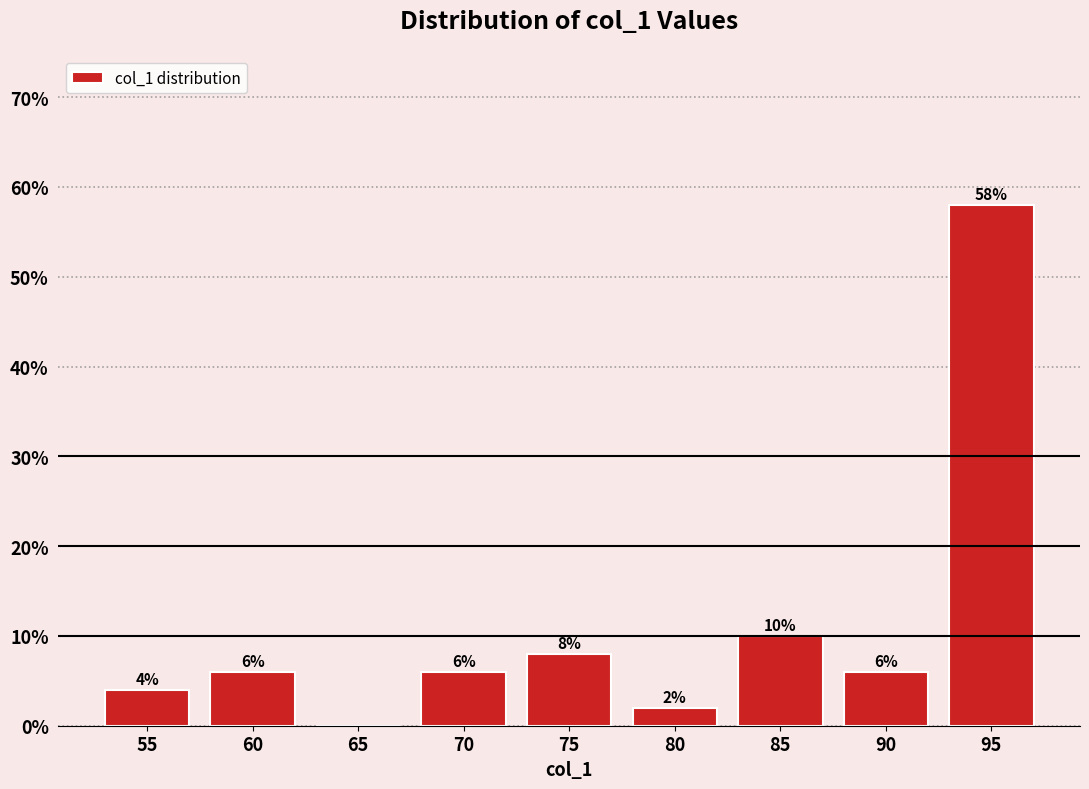

Reading right to left, extract all data points from this chart.

95=58.0	90=6.0	85=10.0	80=2.0	75=8.0	70=6.0	65=0.0	60=6.0	55=4.0